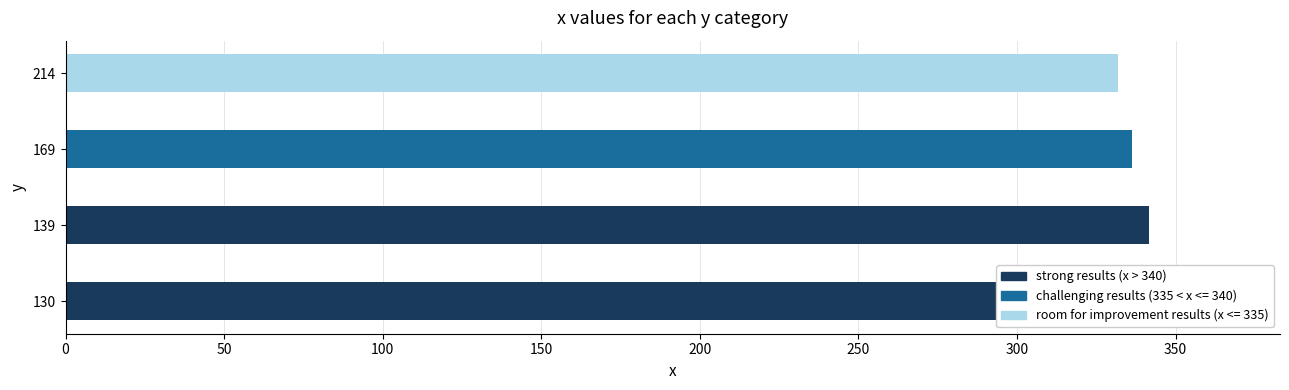

What is the value of the 2nd bar from the left?

341.7